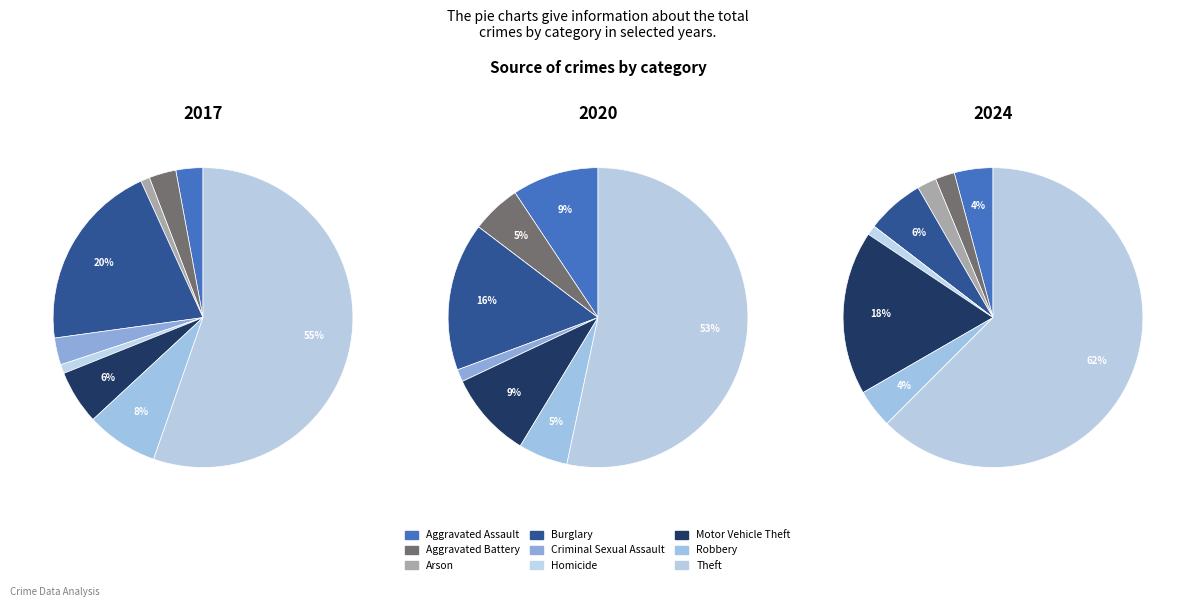

Which category accounts for the majority?

Theft